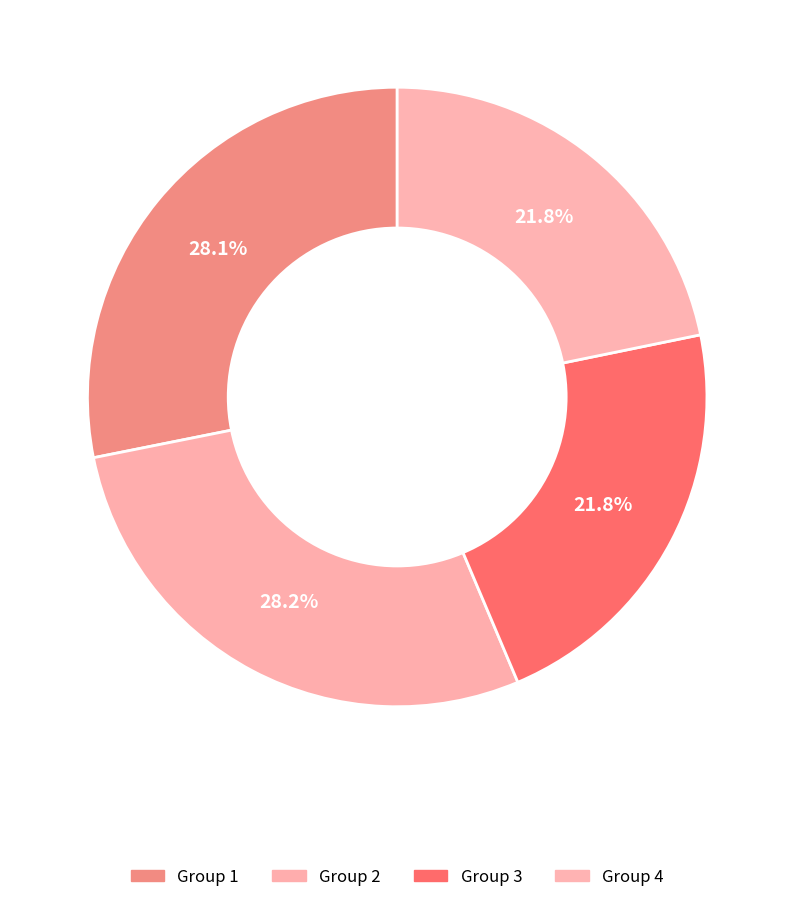

To the nearest percent, what is the difference between the largest and smallest slice percentages?

6%